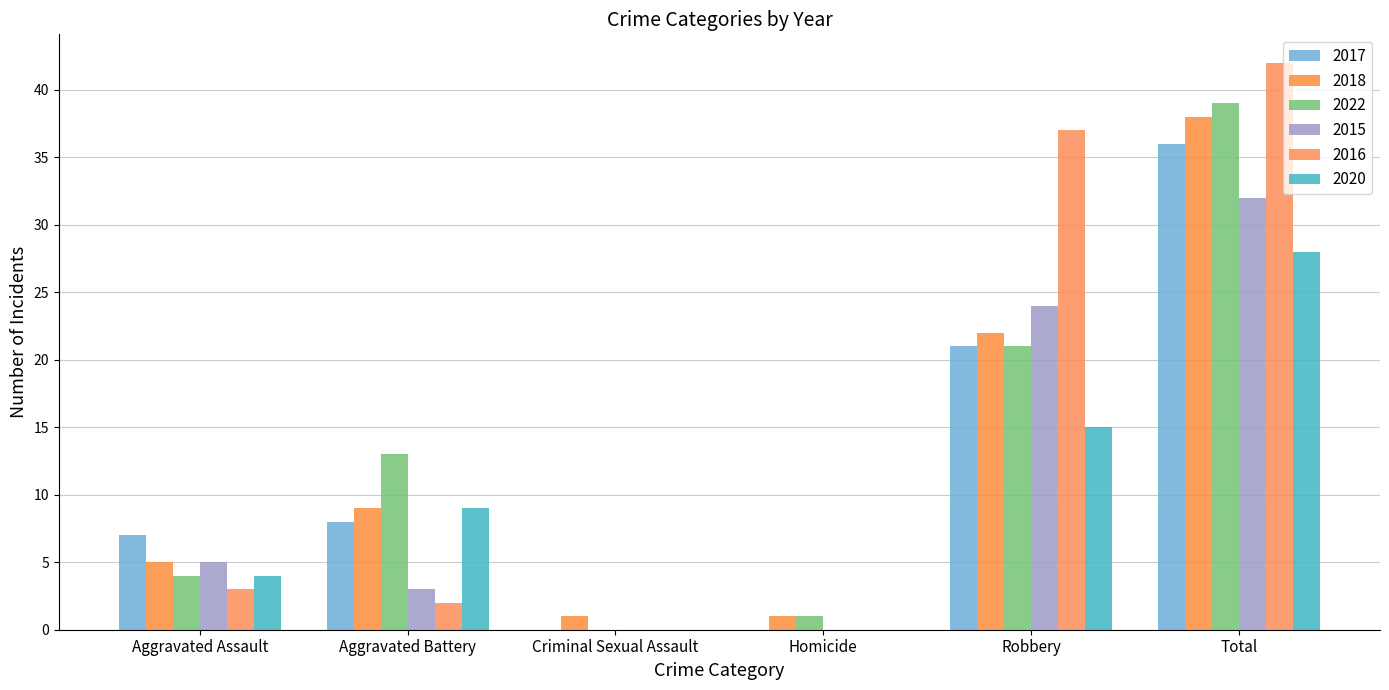

Which series changed the most between Homicide and Total?

2016